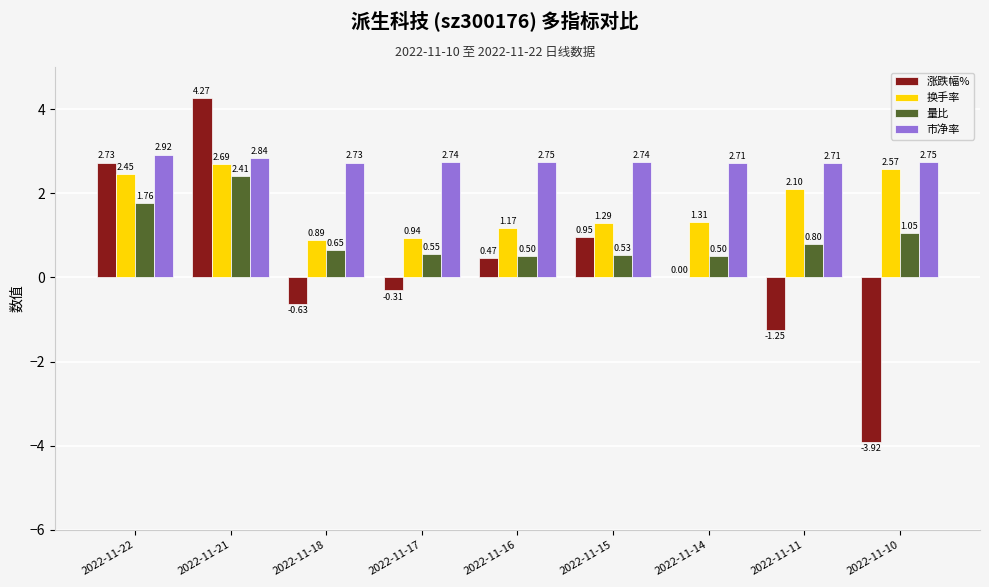

What are all the series names shown in the legend?

涨跌幅%, 换手率, 量比, 市净率